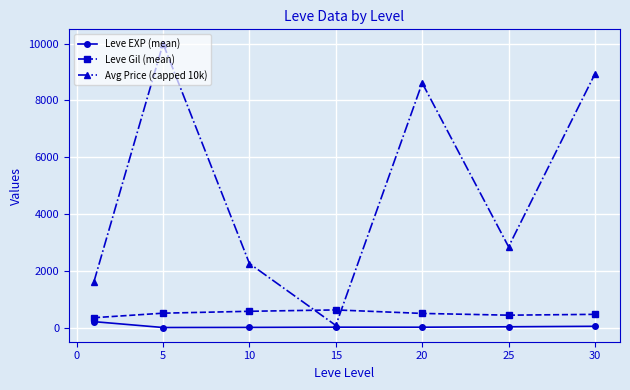

How many values in the Avg Price (capped 10k) series are below 2846?

3